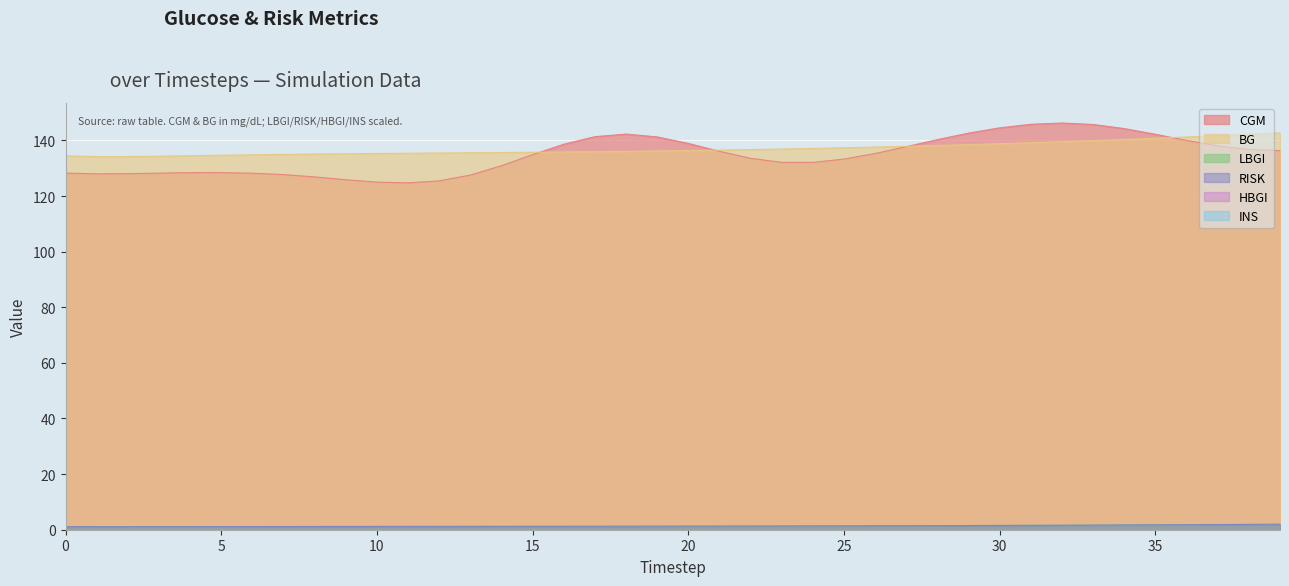

Is the value of RISK at 12 greater than the value of BG at 0?

No